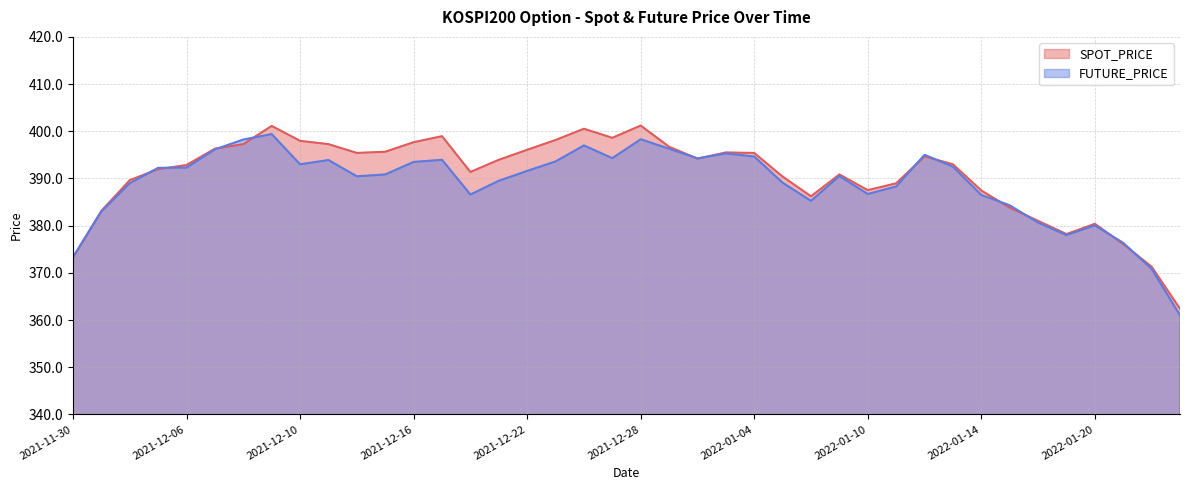

List the series in order of their peak value, lowest first.

FUTURE_PRICE, SPOT_PRICE